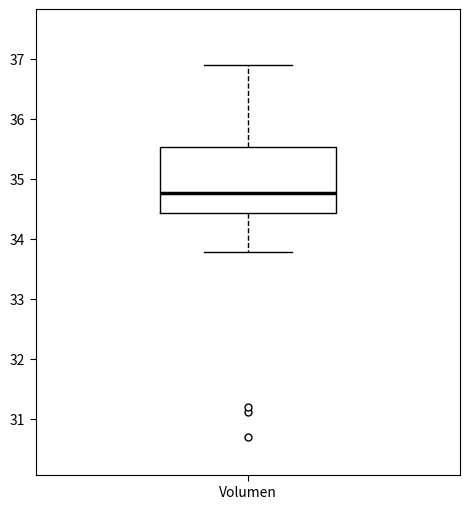

Transcribe this box plot: give where the median line is, the range the box spans, and where the two whiskers end, as read against the y-axis. The values are not printed on the chart, so give them approximately, as read against the axis.

median 34.8, box 34.4 to 35.5, whiskers 33.8 to 36.9